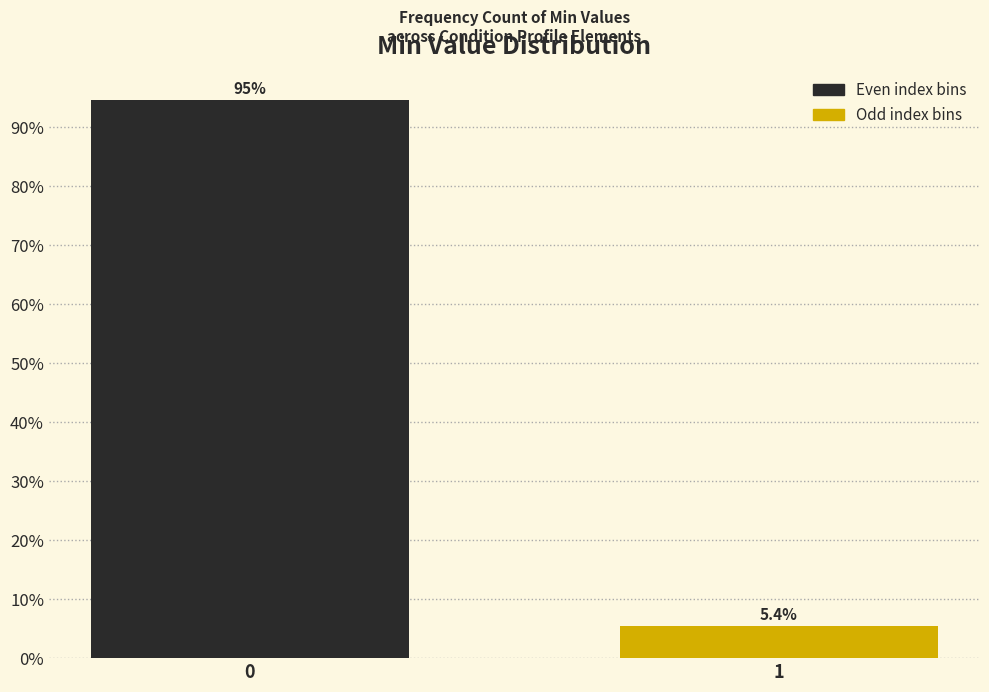

Reading right to left, what are all the values shown in this chart?

1=5.4	0=94.6